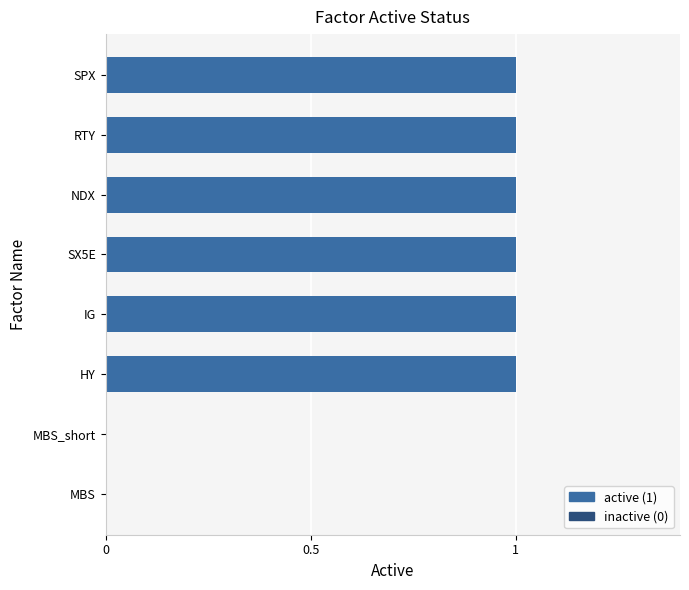

The chart shows a value of 1 at IG. True or false?

True